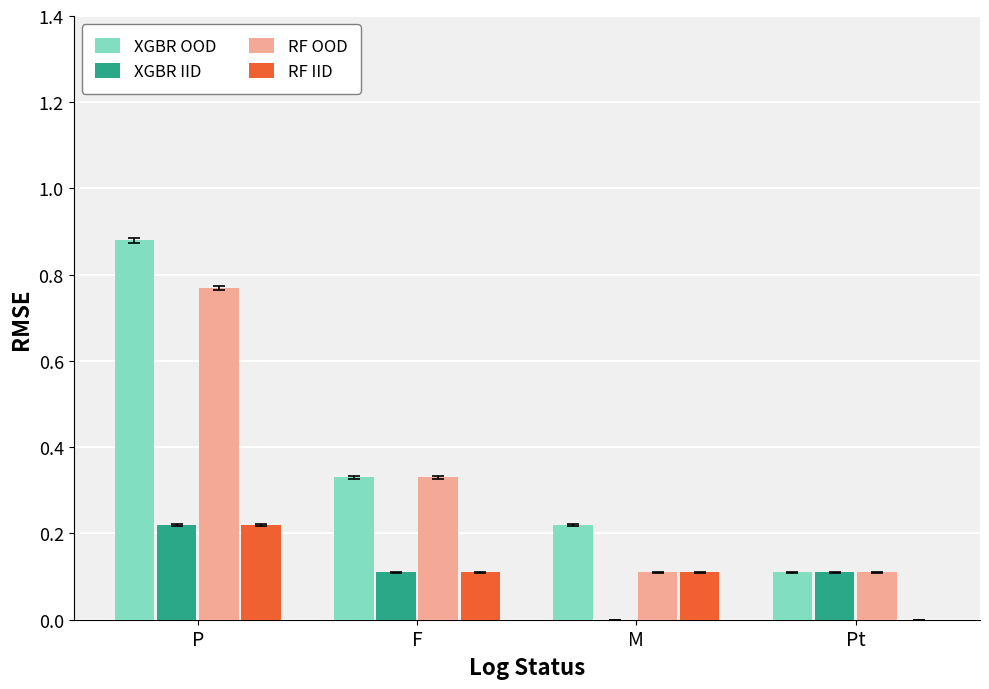

The value of XGBR OOD at F is 0.5. True or false?

False